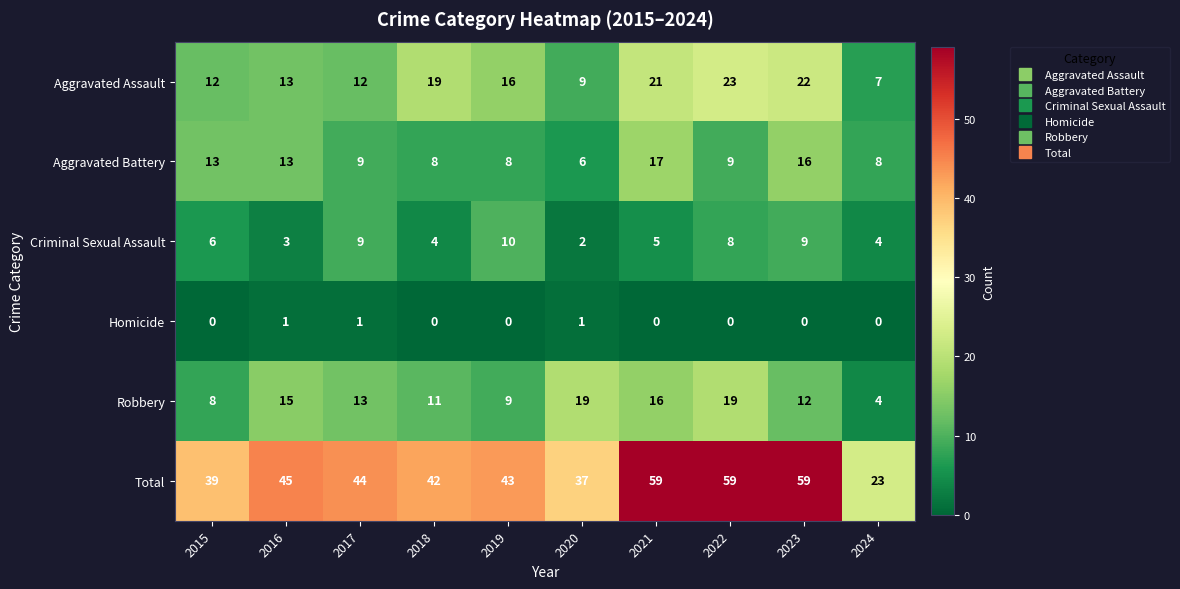

At how many categories does at least one series exceed 53?

3